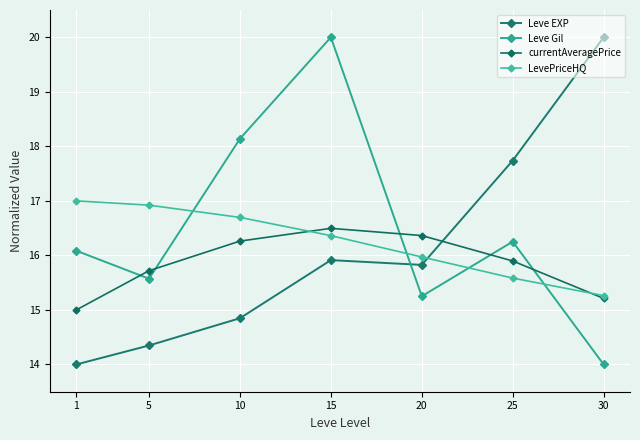

How many data points in Leve Gil are above 16?

4